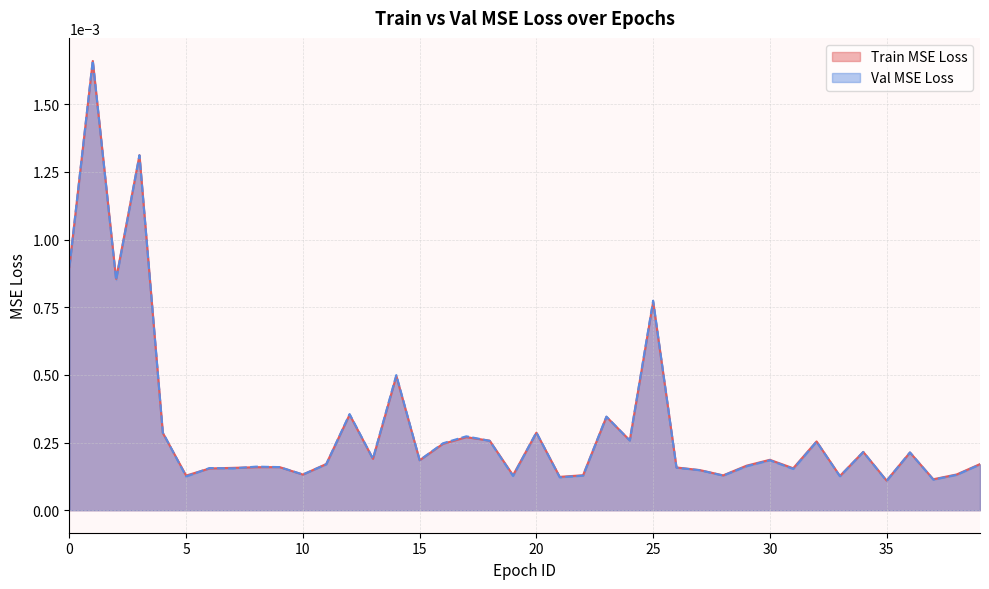

How many distinct data groups are displayed?

2